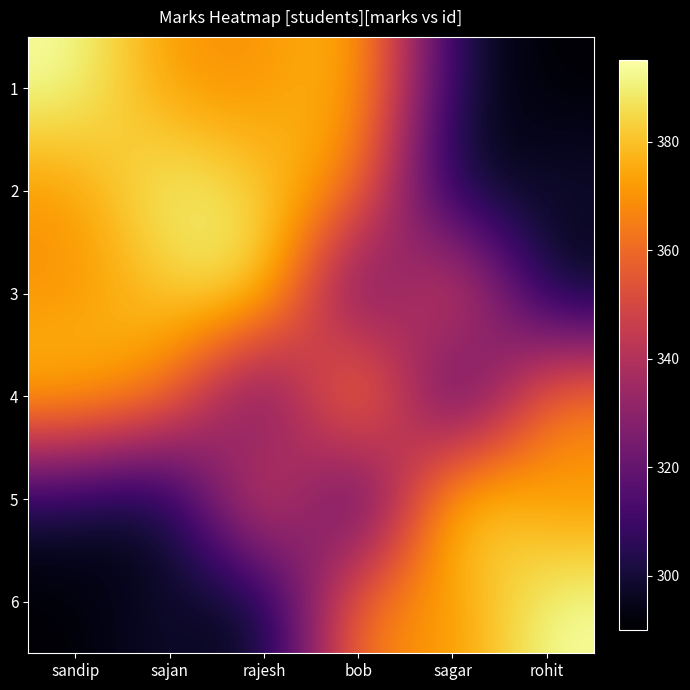

Reading left to right, transcribe all the data shown in this chart.

1: sandip=395	sajan=370	rajesh=369	bob=382	sagar=300	rohit=290
2: sandip=370	sajan=395	rajesh=382	bob=369	sagar=290	rohit=300
3: sandip=369	sajan=382	rajesh=395	bob=300	sagar=370	rohit=290
4: sandip=382	sajan=369	rajesh=300	bob=395	sagar=290	rohit=370
5: sandip=300	sajan=290	rajesh=370	bob=290	sagar=395	rohit=369
6: sandip=290	sajan=300	rajesh=290	bob=370	sagar=369	rohit=395